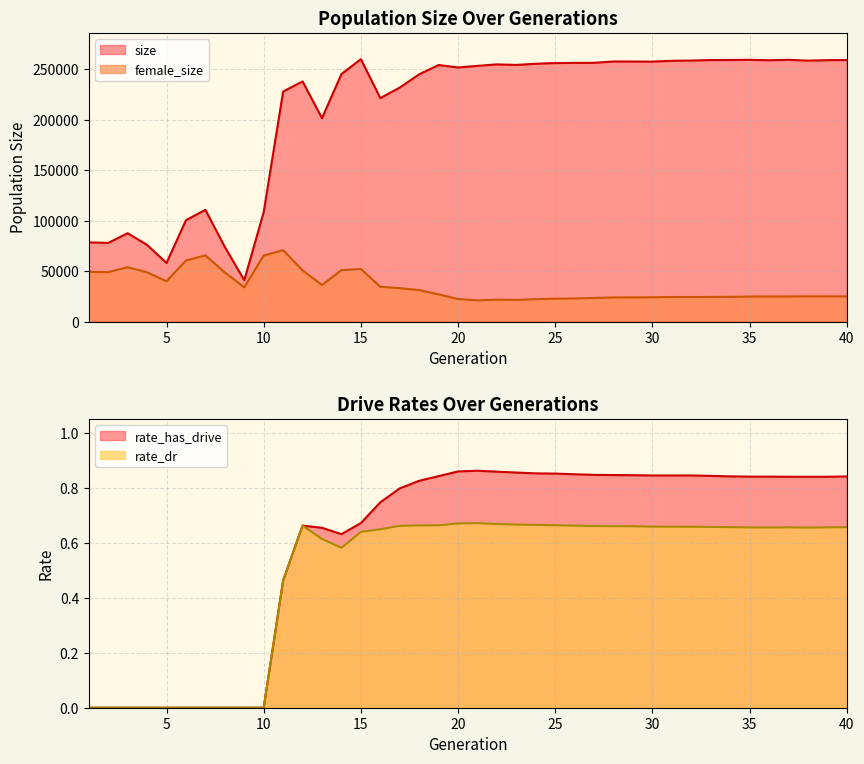

At how many categories does at least one series exceed 199545?

30